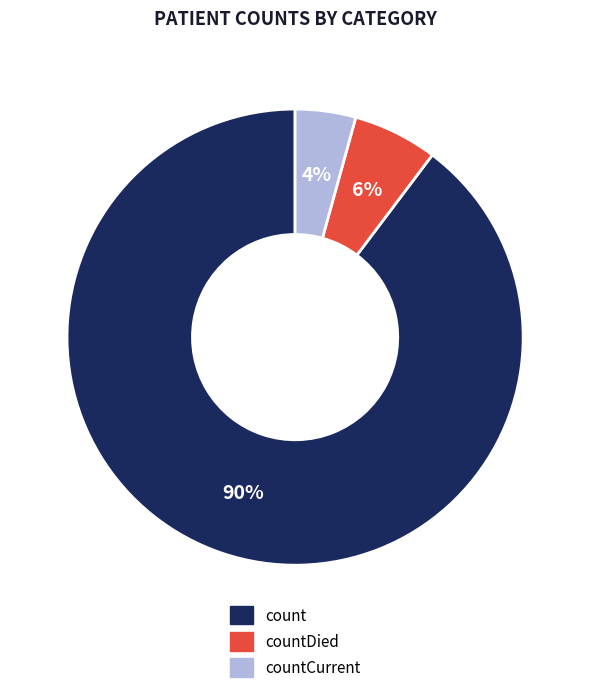

How many slices are in this pie chart?

3